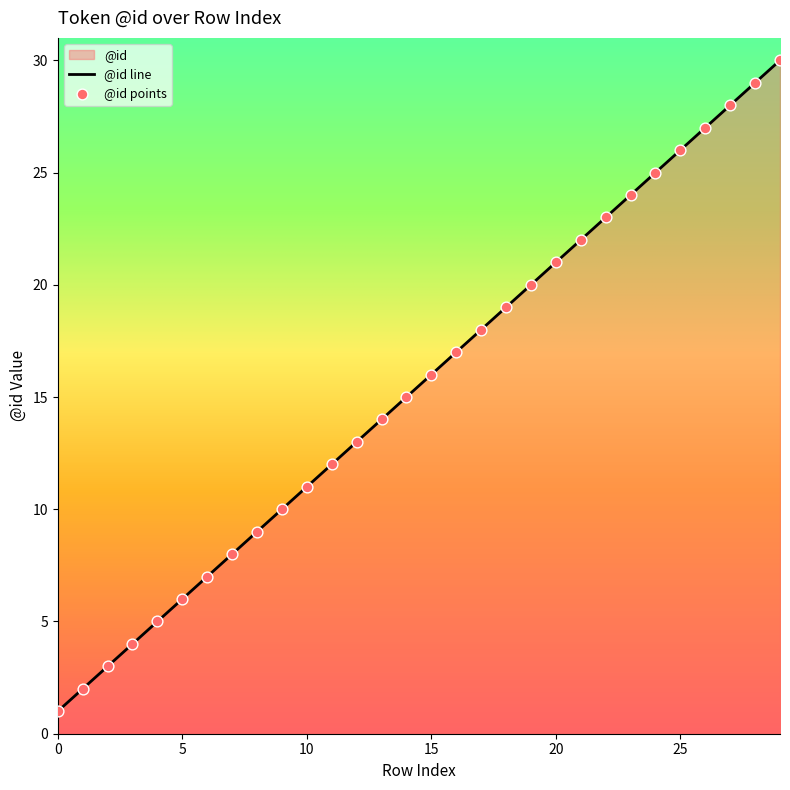

Between 9 and 28, which is larger?

28